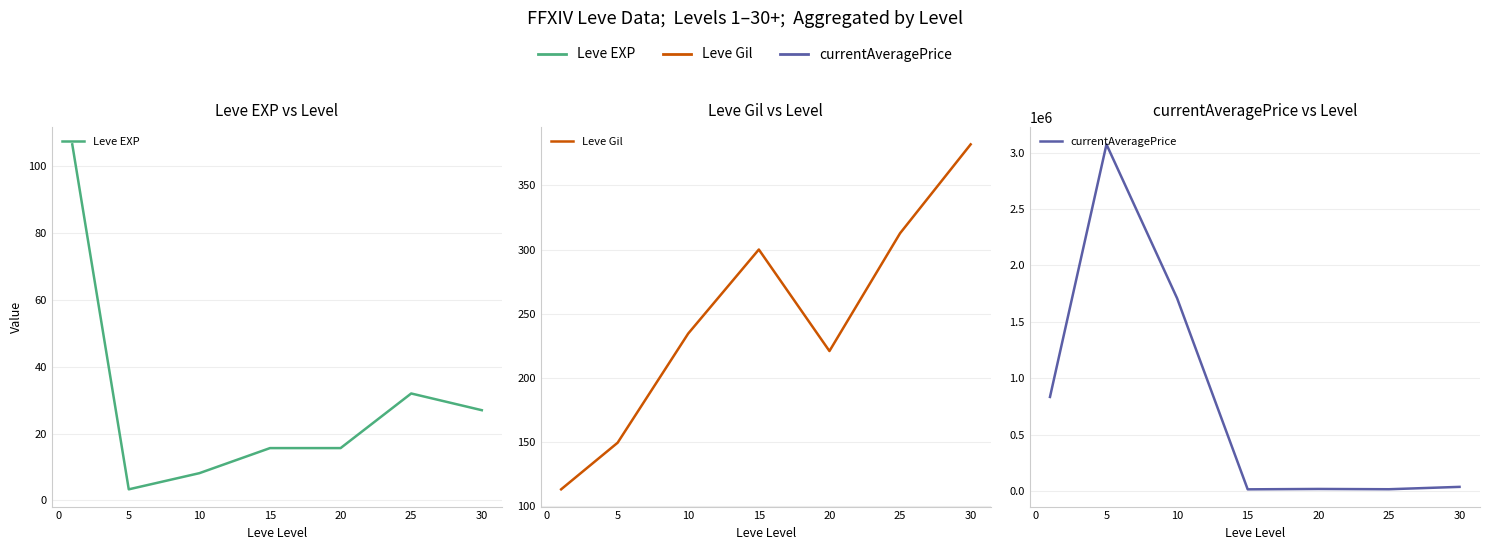

Which series changed the most between −5 and 25?

currentAveragePrice